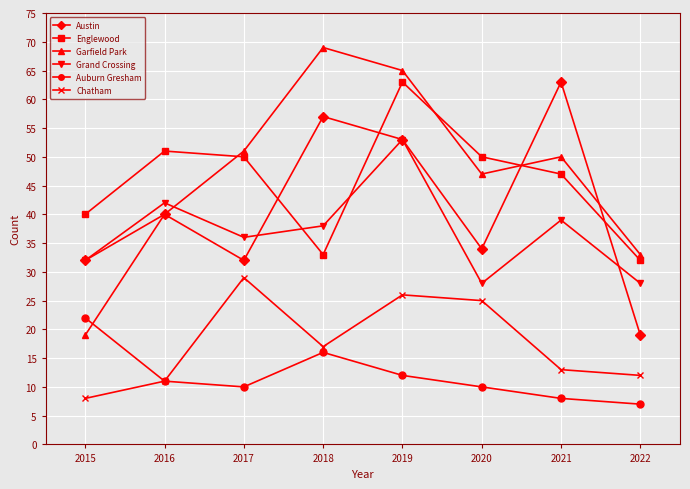

Is it true that Auburn Gresham equals 2 at 2017?

False